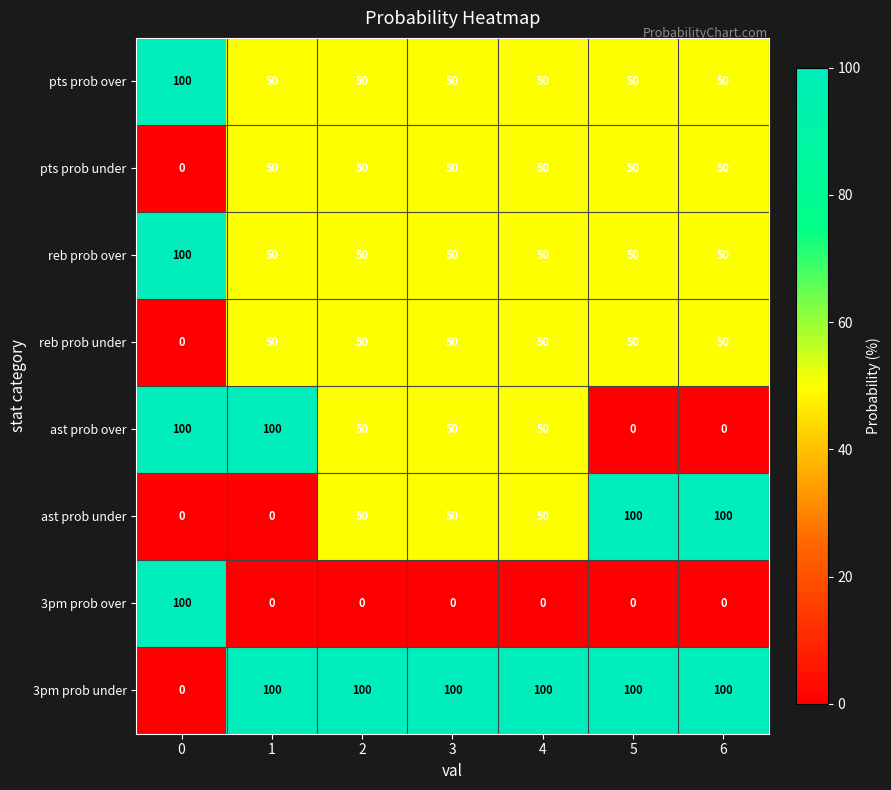

What is the maximum value shown in the chart?

100